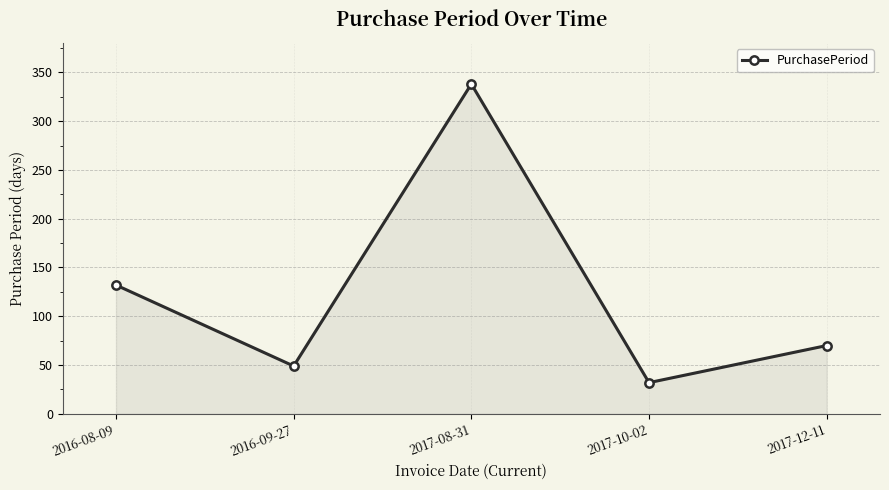

What is the change in value from 2016-09-27 to 2017-12-11?

+21